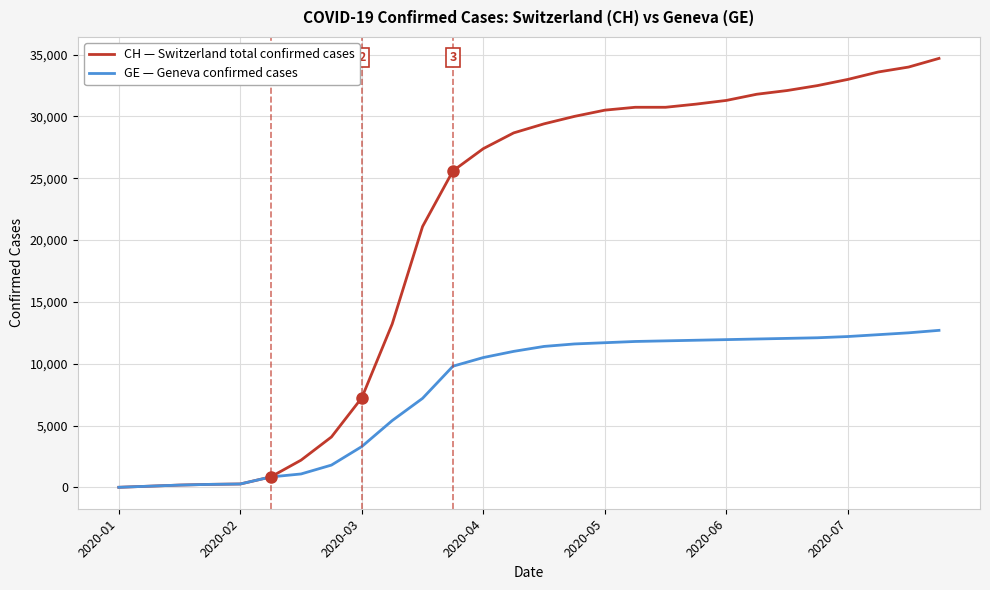

What is the greatest value displayed?

34700